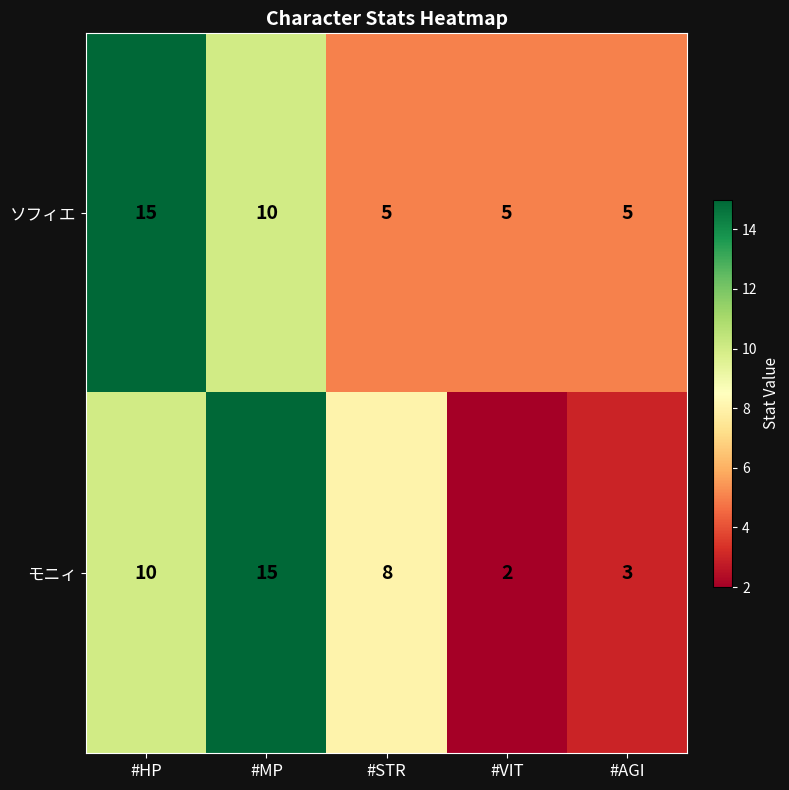

What is the greatest value displayed?

15